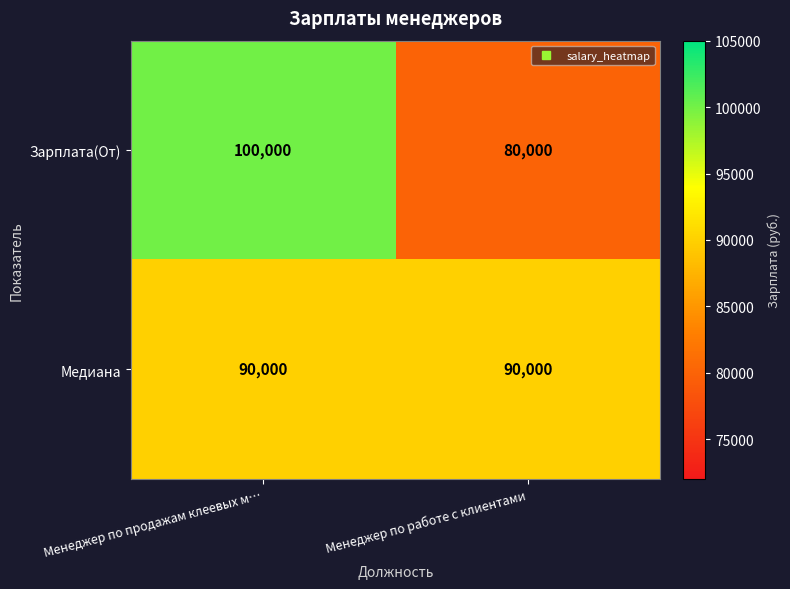

Which series changed the most between Менеджер по продажам клеевых м… and Менеджер по работе с клиентами?

Зарплата(От)